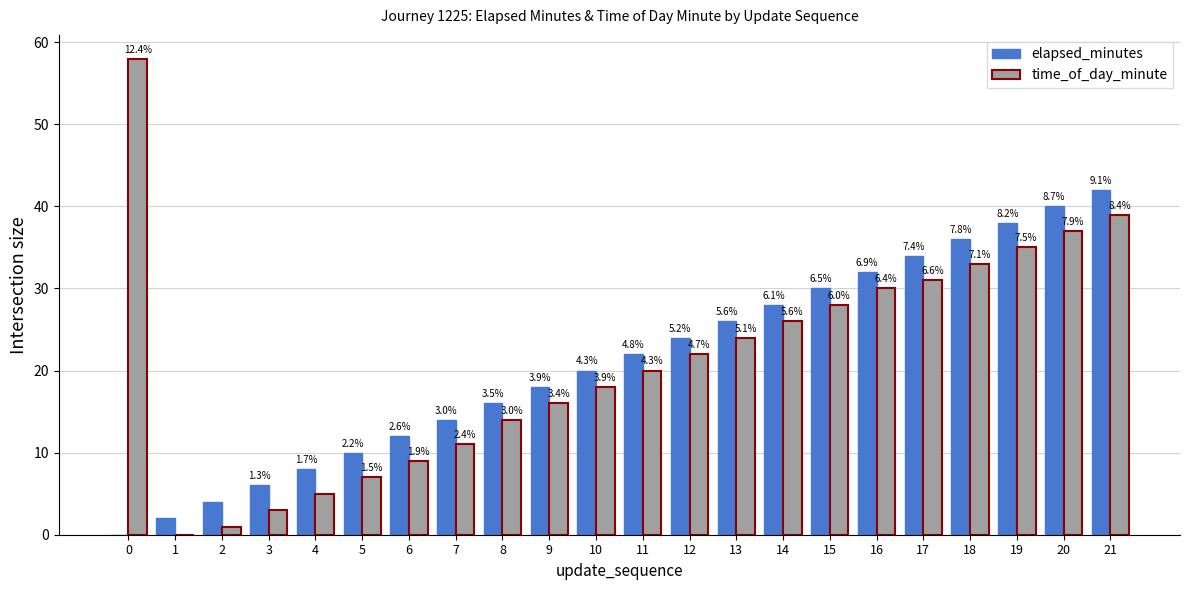

Between 21 and 19, which is larger?

21